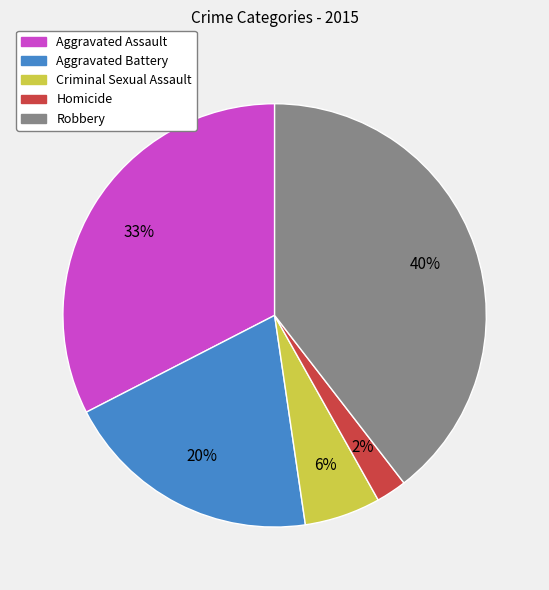

To the nearest percent, what is the combined percentage of Aggravated Battery and Homicide?

22%